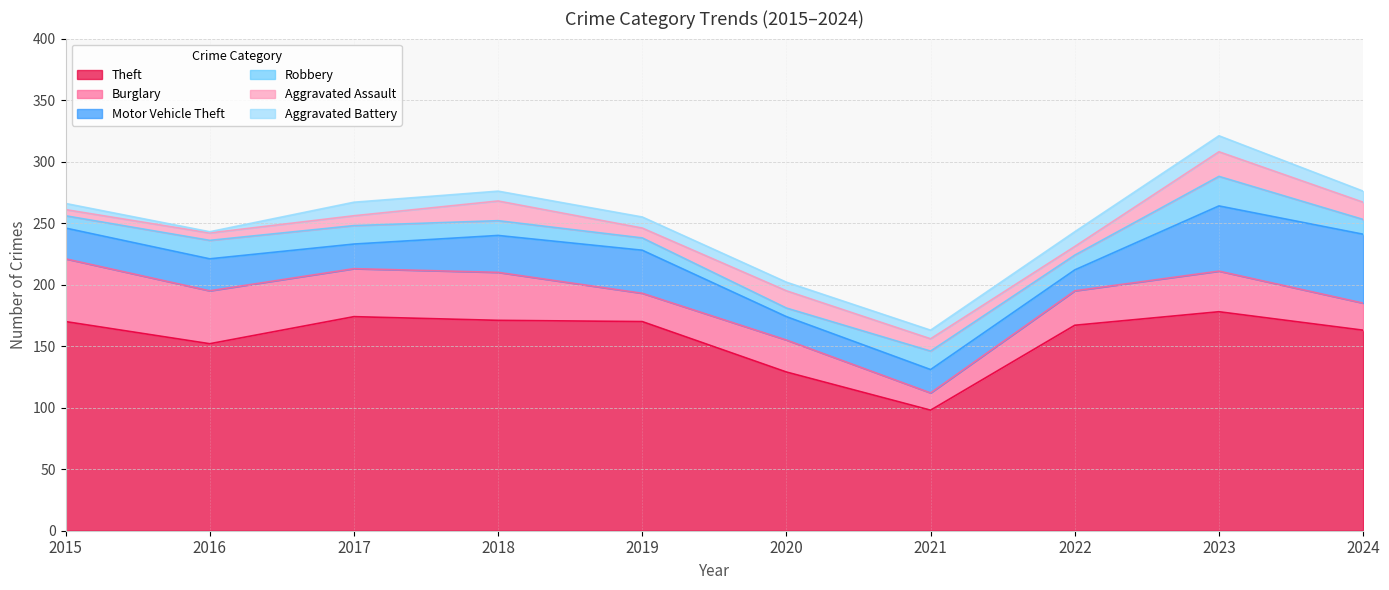

What is the total value across all series at 2018?

276